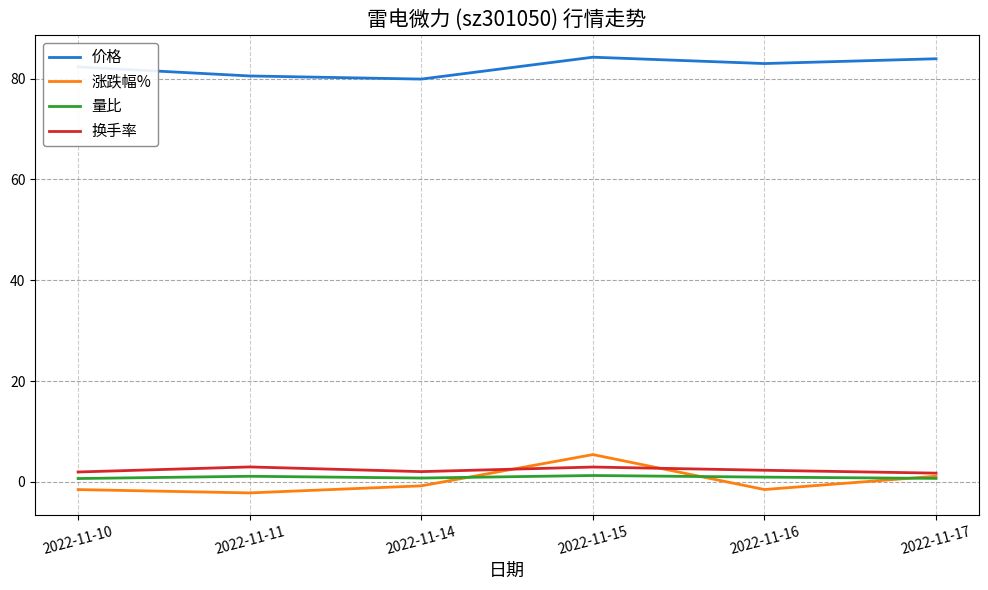

How many interior local peaks does the 涨跌幅% series have?

1